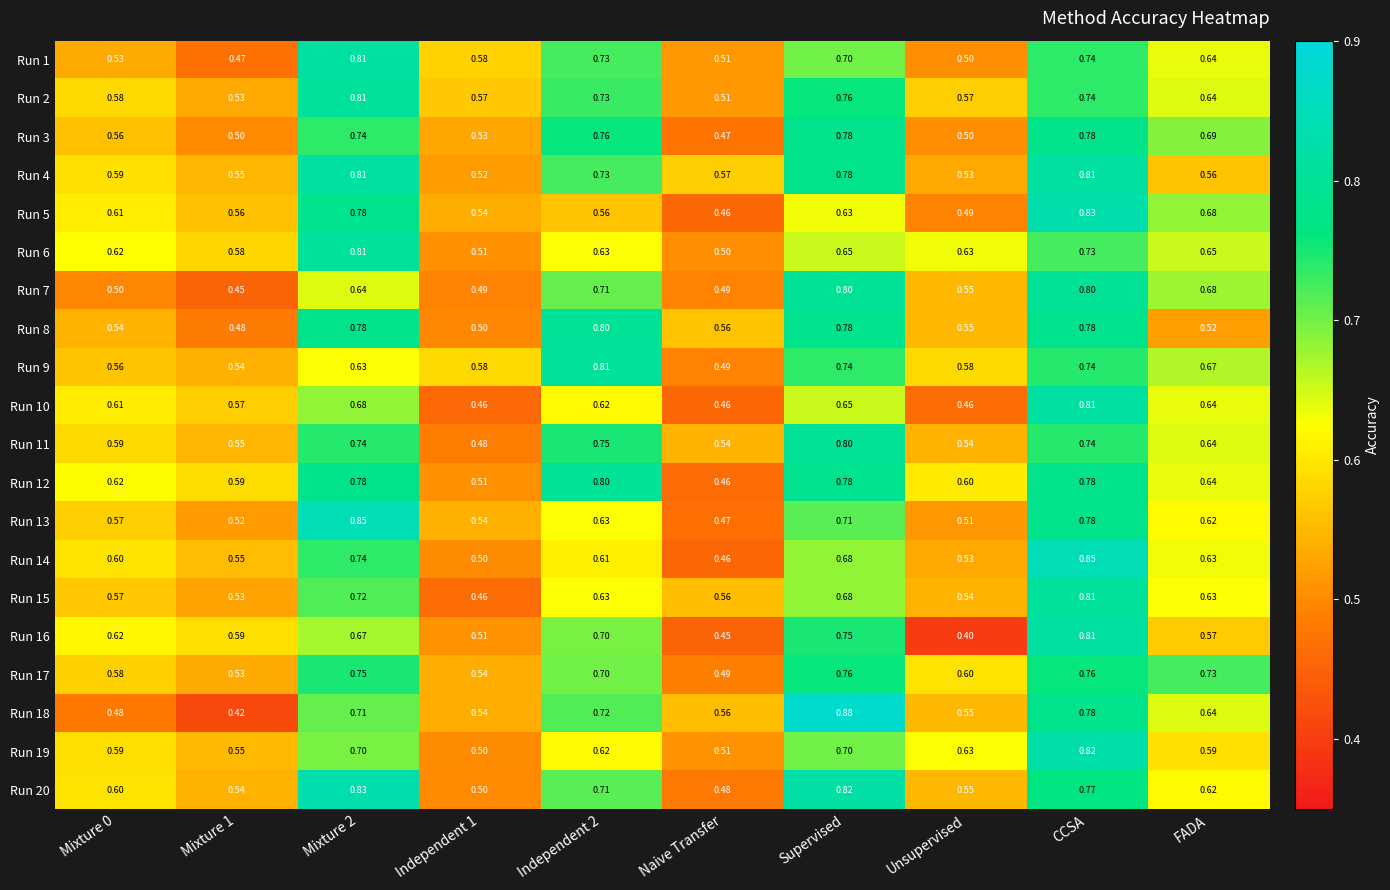

At which category is the sum across all series the highest?

CCSA